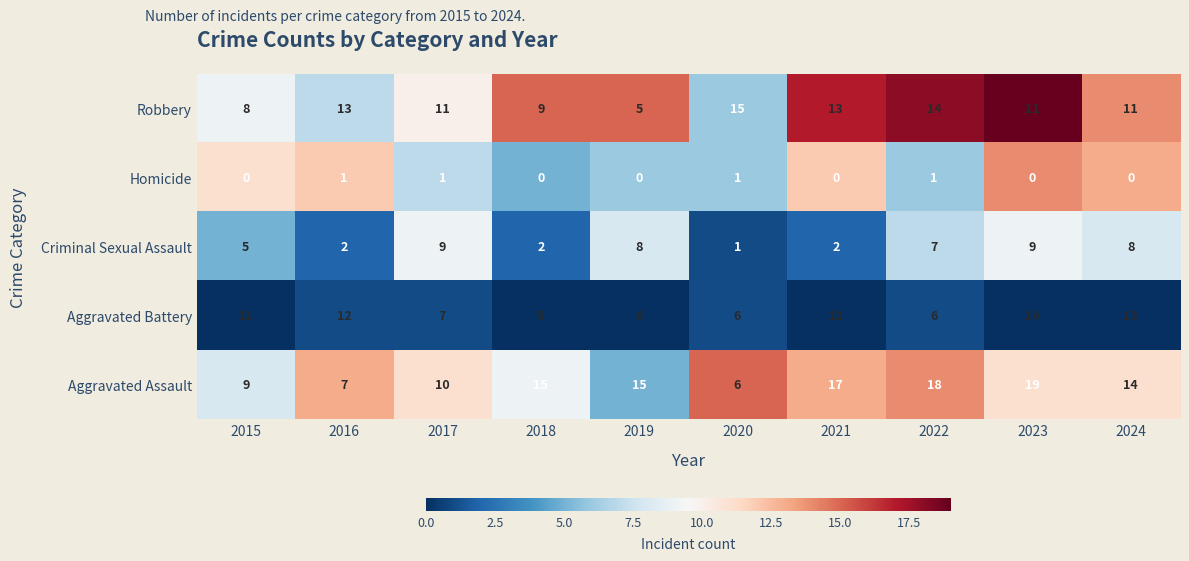

Which series has the widest spread of values?

Aggravated Assault